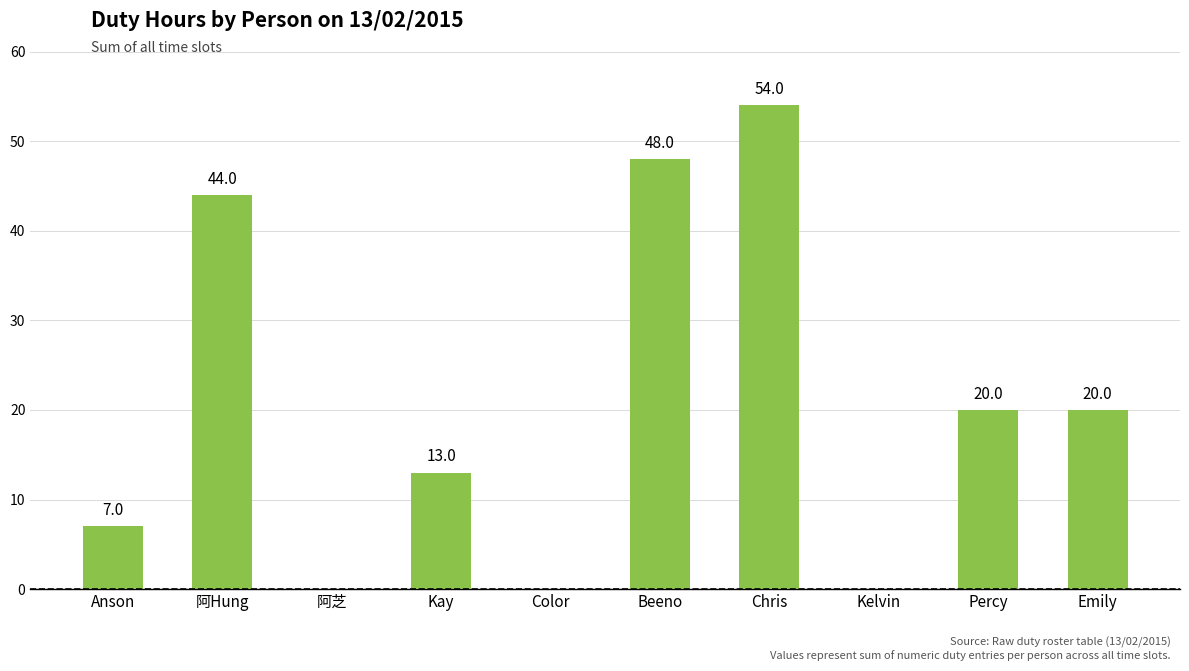

Where does the data first go above 20?

阿Hung